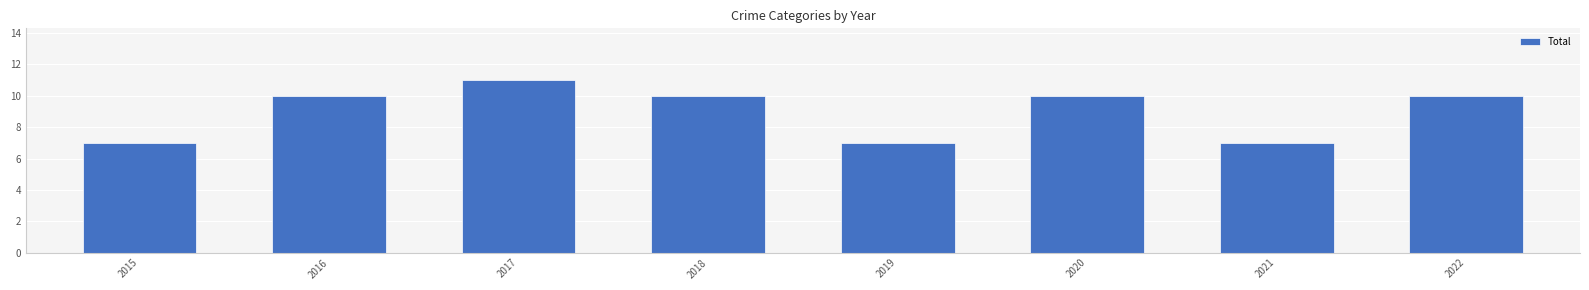

True or false: the data shows 5 at 2020.

False